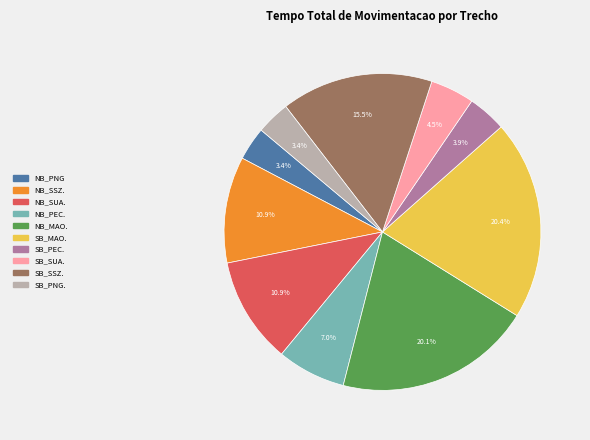

Does SB_PNG. account for over 50% of the chart?

No